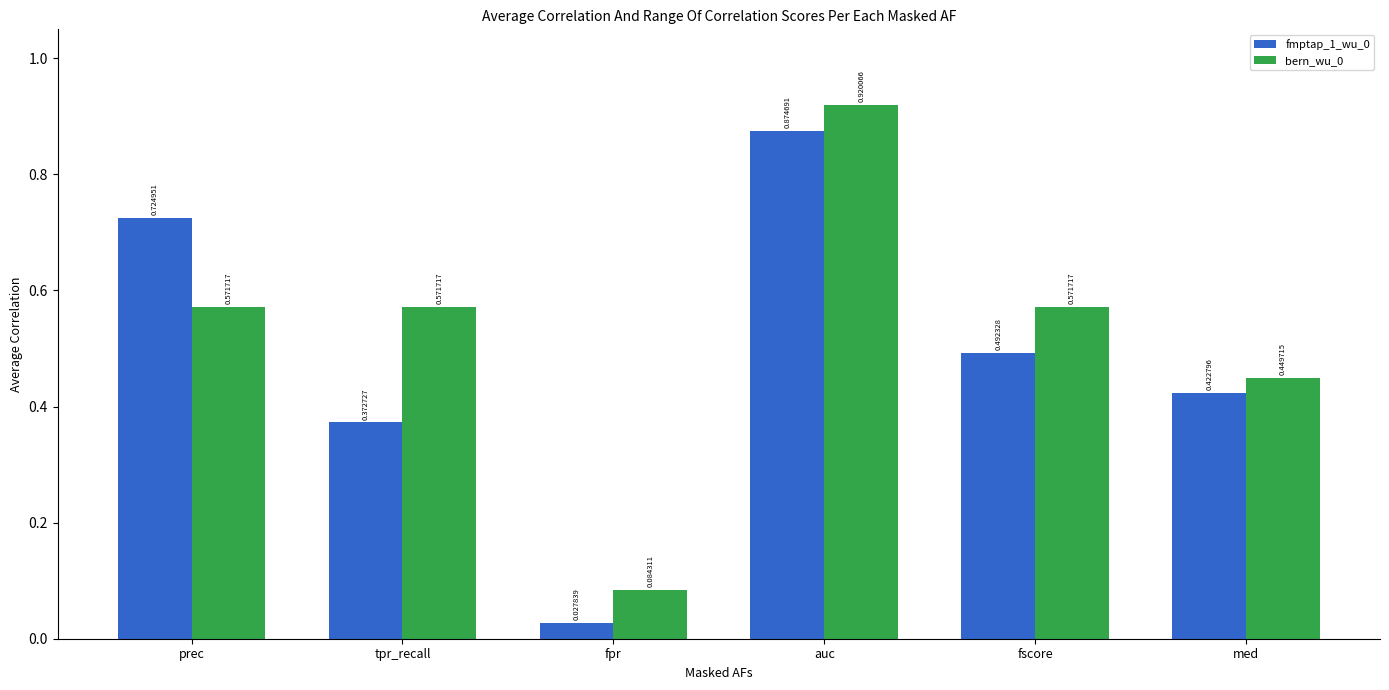

What is the spread (max minus min) of values at tpr_recall?

0.2